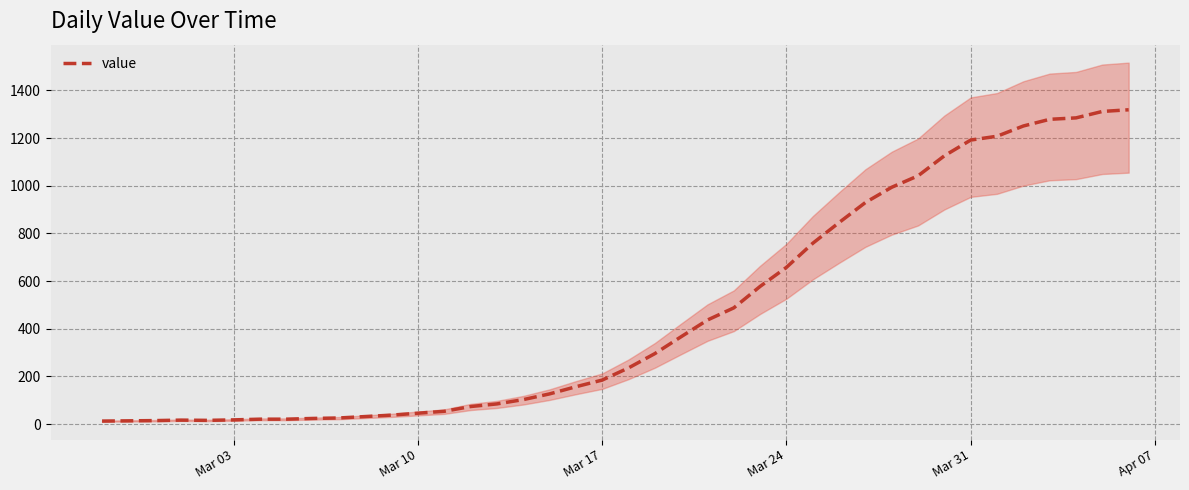

The chart shows a value of 658 at Mar 24. True or false?

True